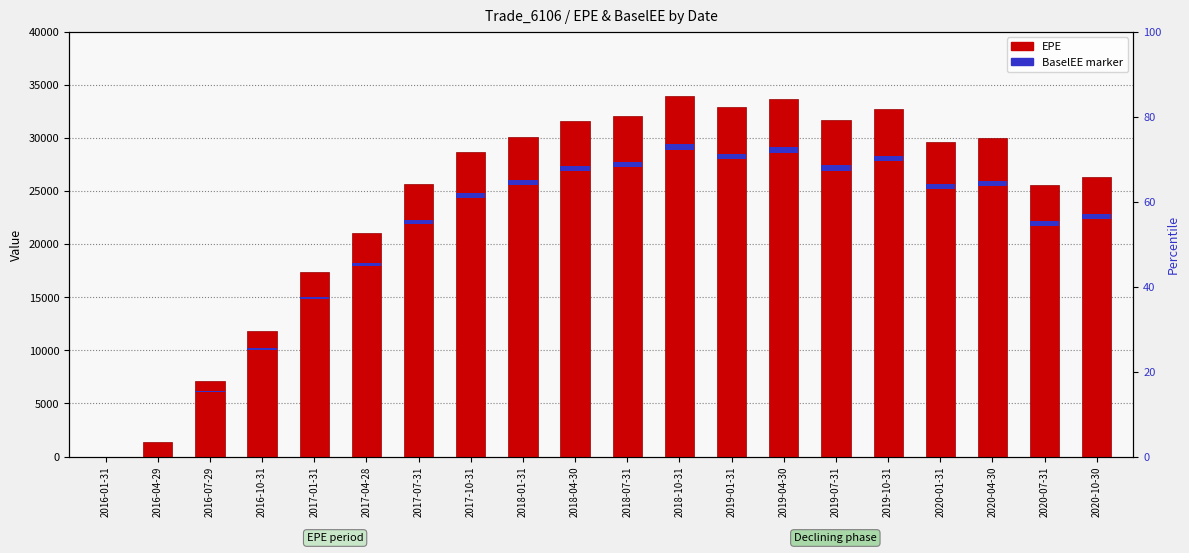

At which label does BaselEE first exceed 459?

2018-01-31